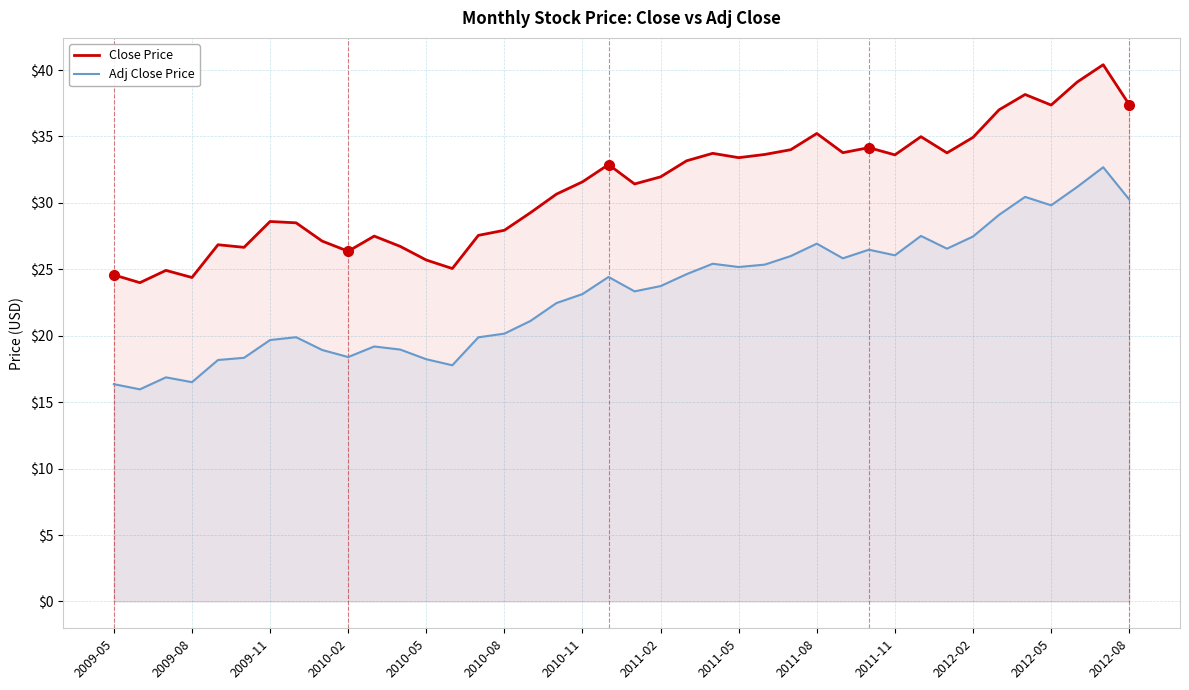

Which series has the largest total across all categories?

Close Price